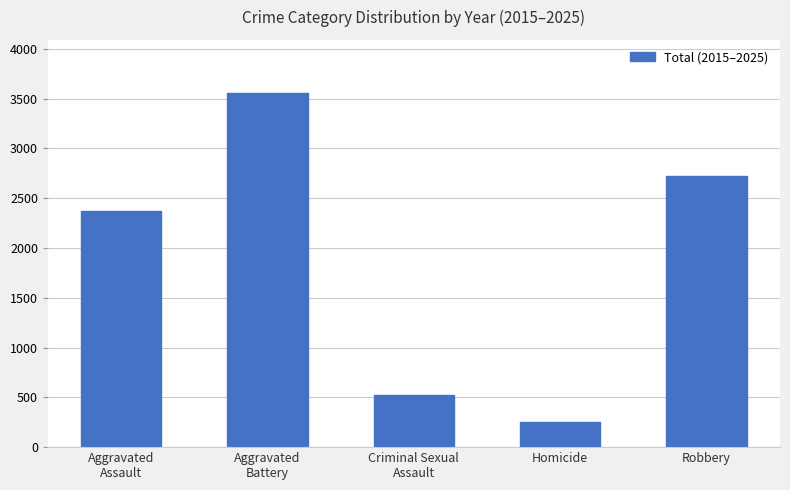

What is the approximate value at Aggravated
Assault, to the nearest 10?

2370